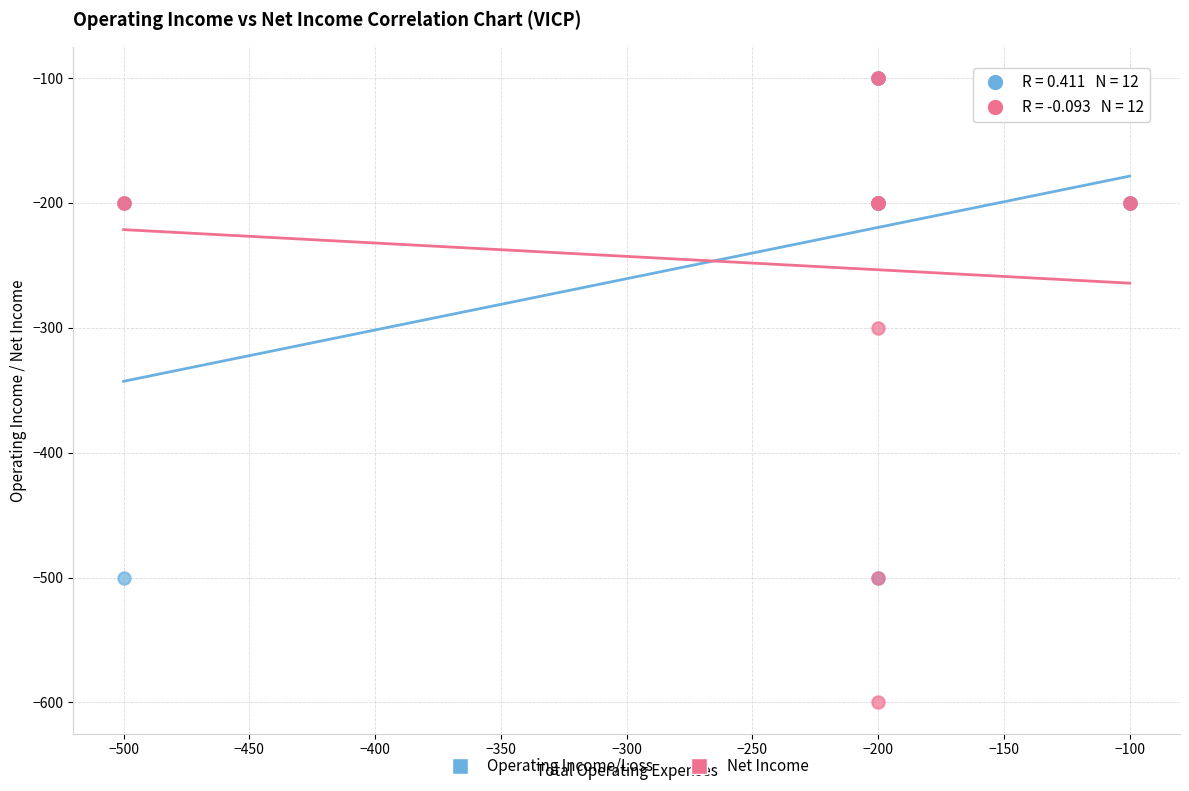

Across all series, what Y value is closest to -350?

-300